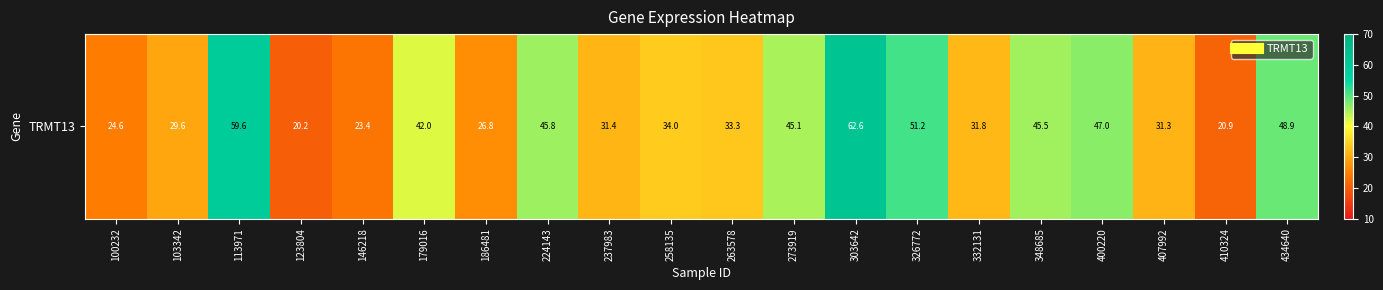

Reading left to right, transcribe all the data shown in this chart.

24.6	29.6	59.6	20.2	23.4	42.0	26.8	45.8	31.4	34.0	33.3	45.1	62.6	51.2	31.8	45.5	47.0	31.3	20.9	48.9